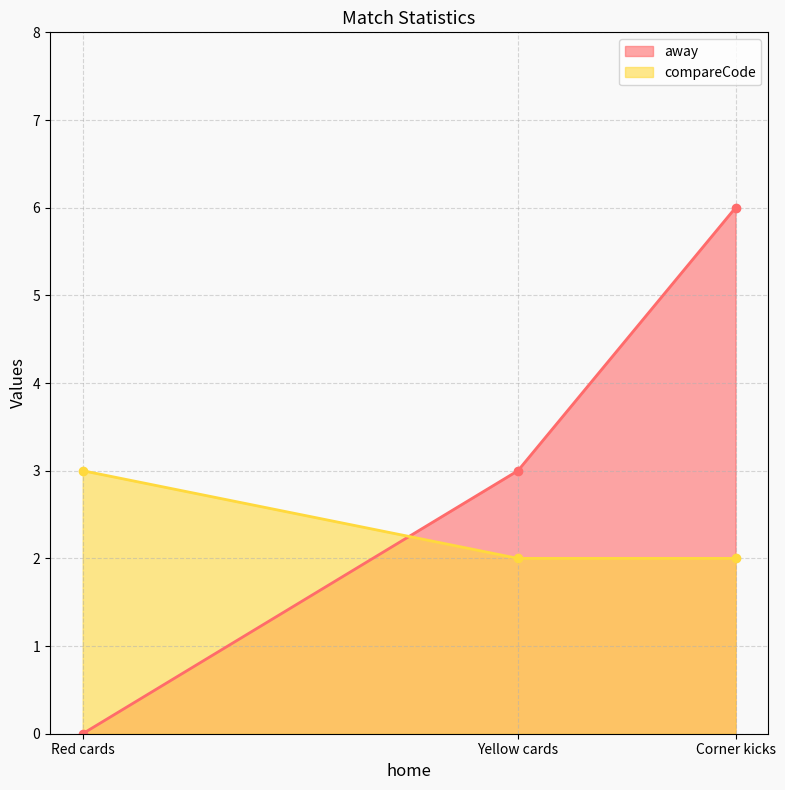

What is the greatest value displayed?

6